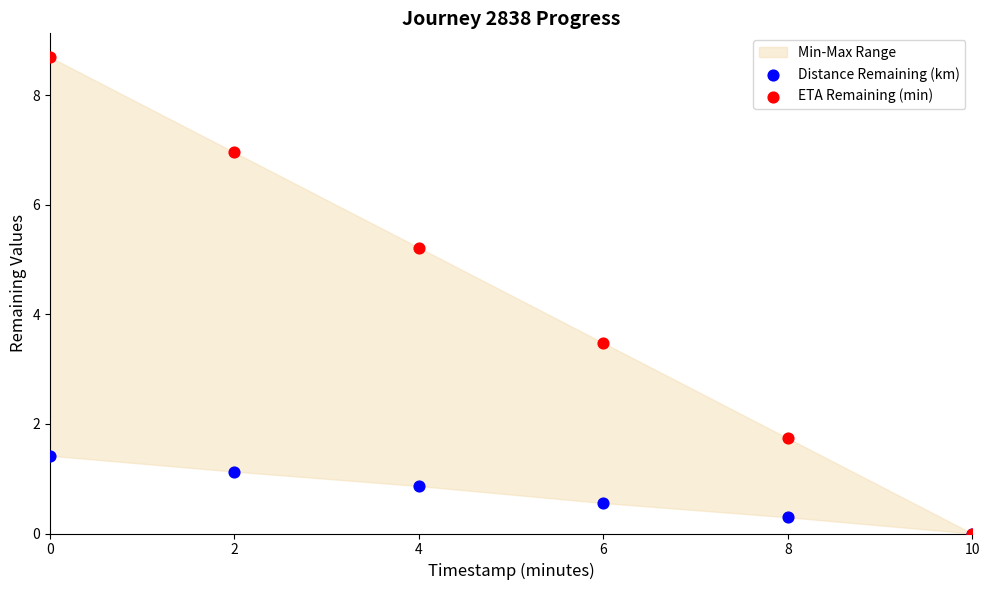

Which series reaches the maximum Y coordinate?

ETA Remaining (min)